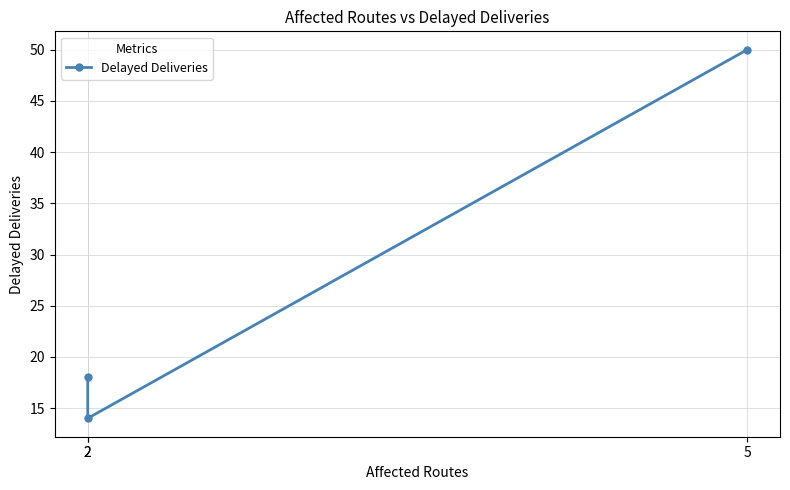

How many data points are less than 18?

1